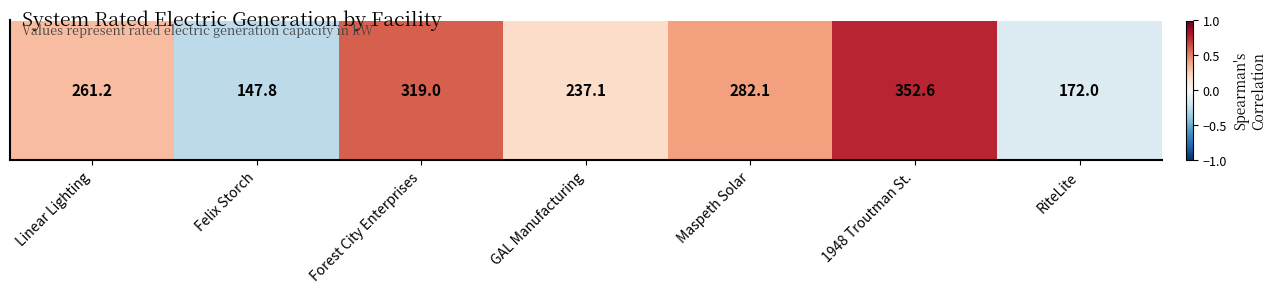

List the labels in order of value, largest first.

1948 Troutman St., Forest City Enterprises, Maspeth Solar, Linear Lighting, GAL Manufacturing, RiteLite, Felix Storch